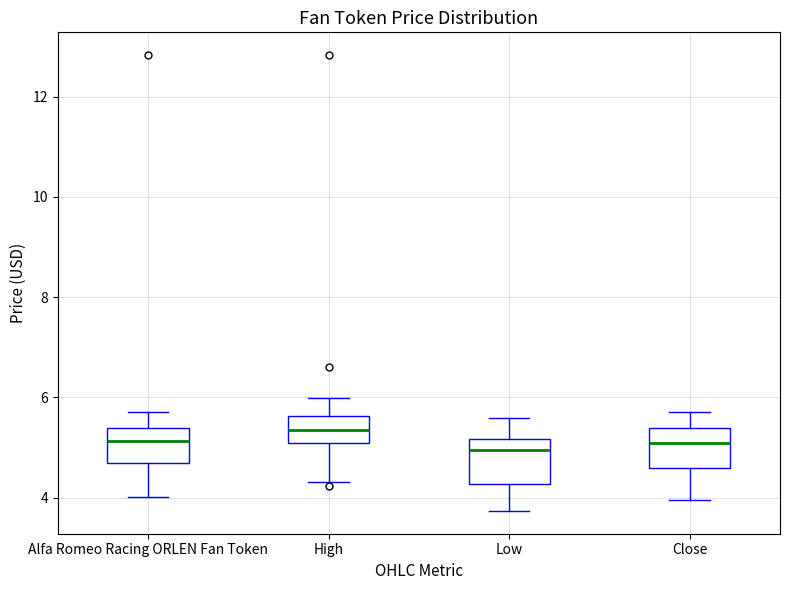

Which box has the highest median line?

High